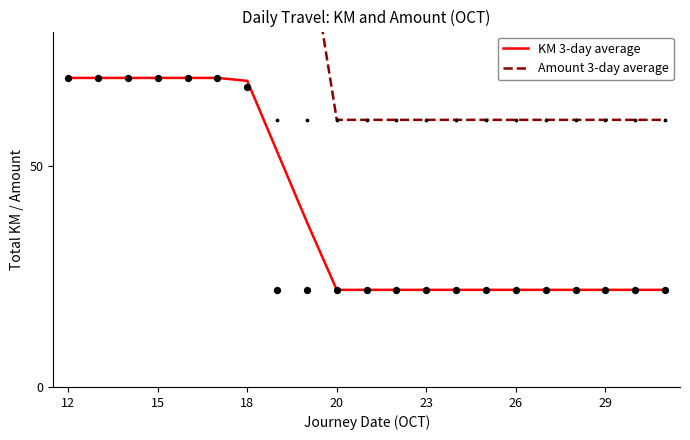

The KM 3-day average series shows 22.0 at 29. True or false?

True